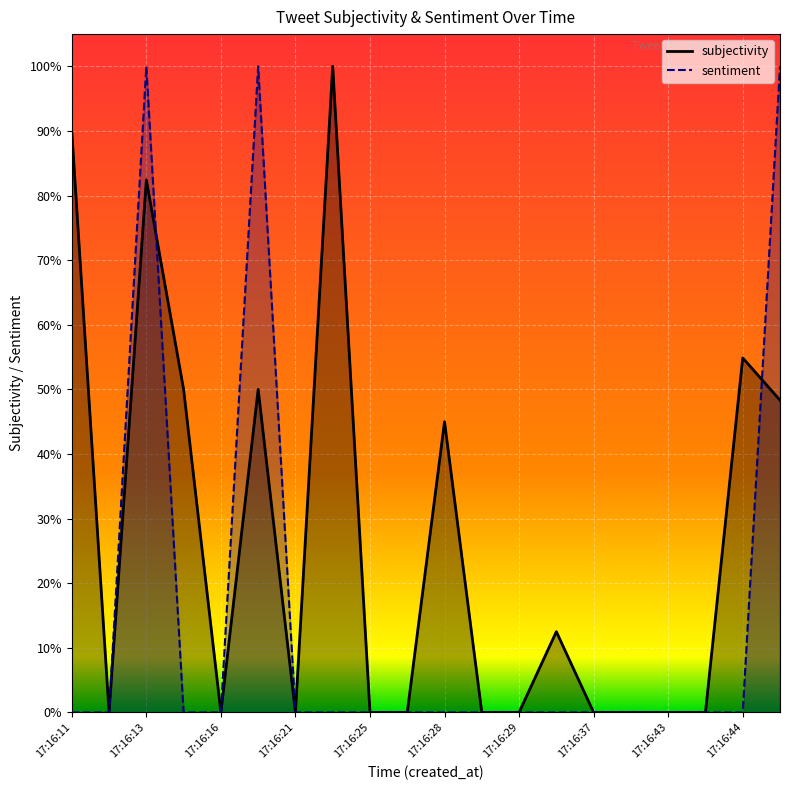

Which series has the largest total across all categories?

subjectivity